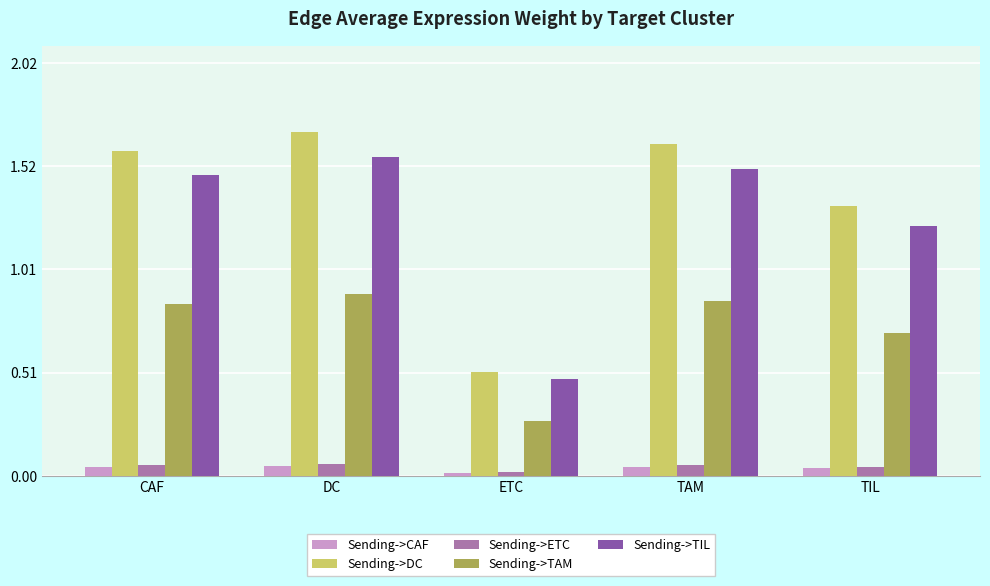

Which series has the widest spread of values?

Sending->DC